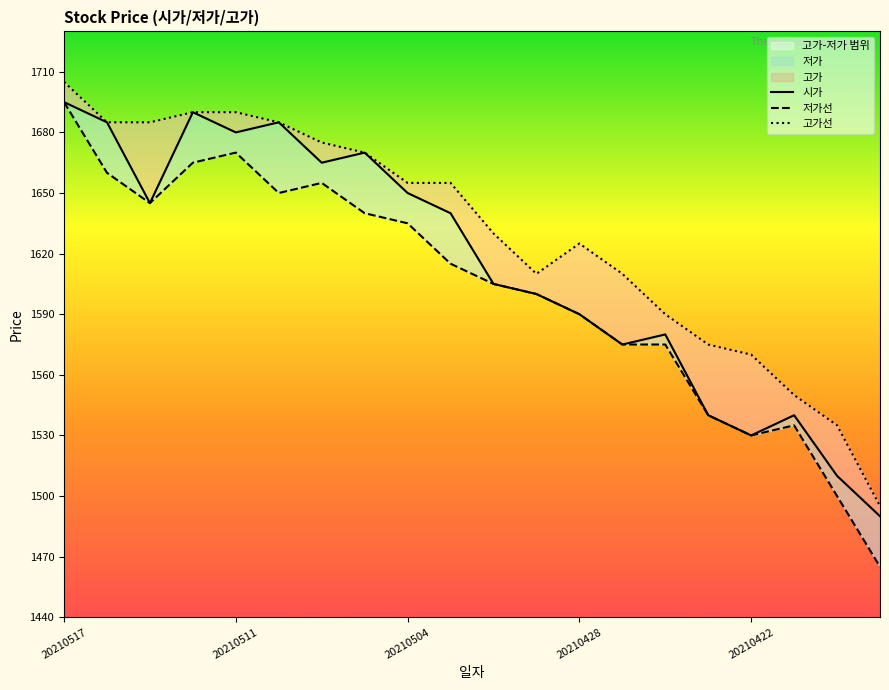

What is the difference between the maximum and minimum values in the 저가 series?

230